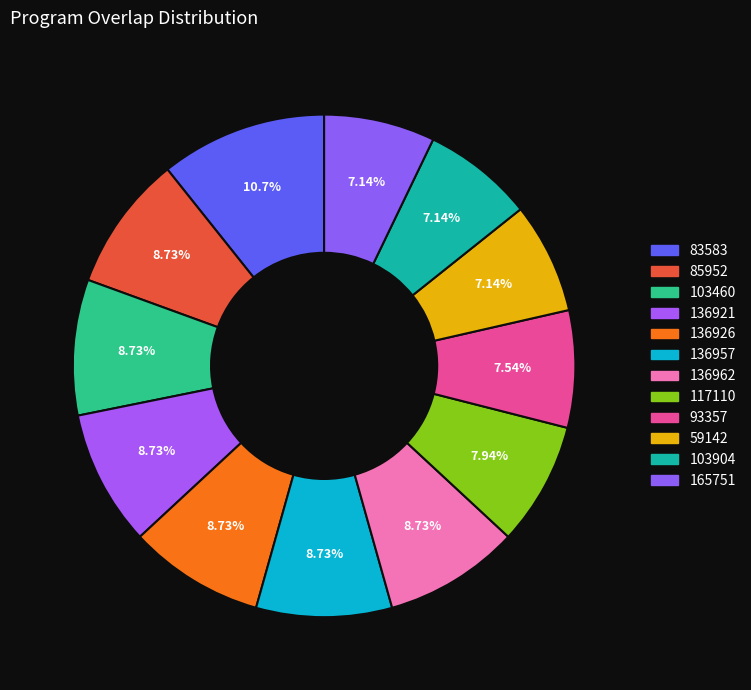

How many segments does this pie chart have?

12